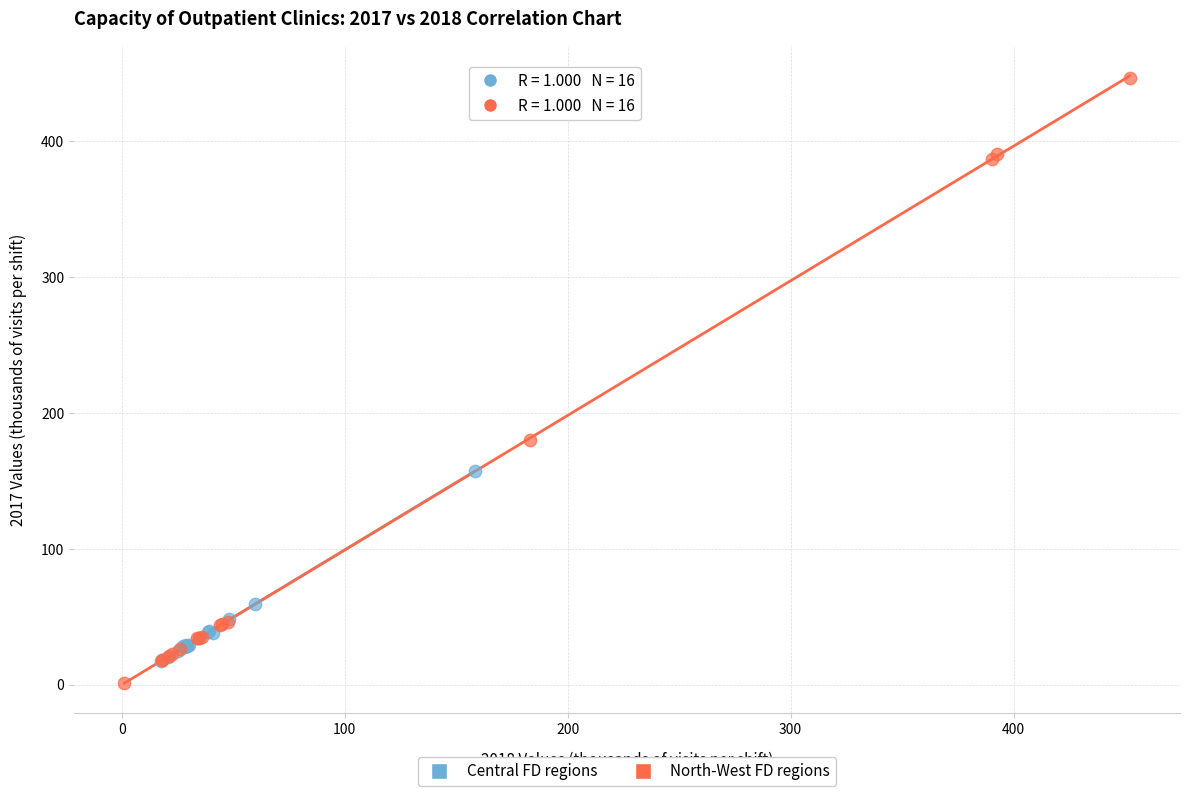

Which series has the largest Y range (max minus min)?

North-West FD regions